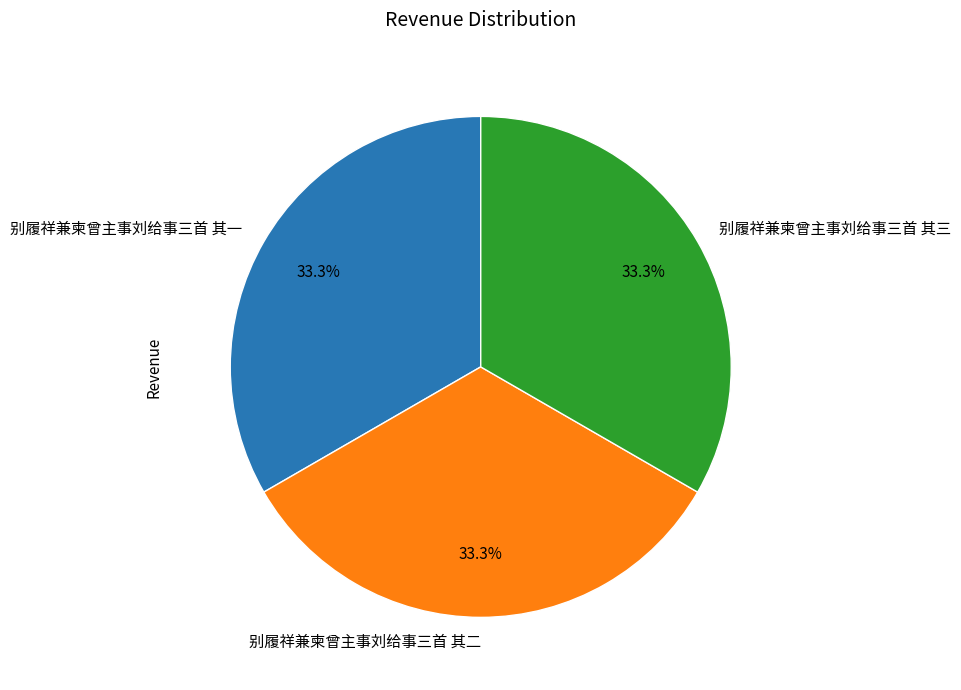

Does 别履祥兼柬曾主事刘给事三首 其一 account for over 50% of the chart?

No